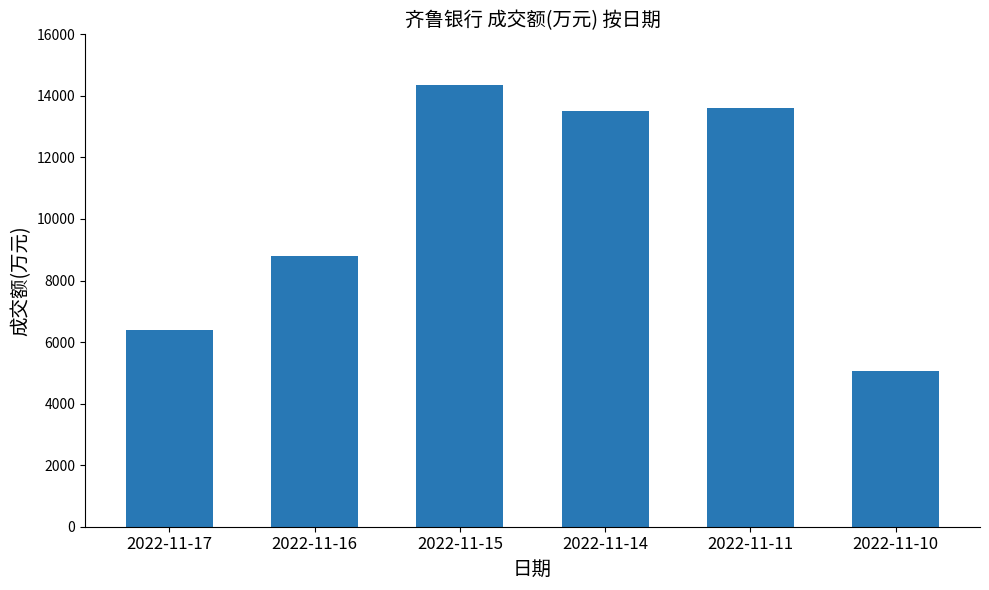

Approximately how many times larger is the value at 2022-11-14 compared to 2022-11-11?

1.0